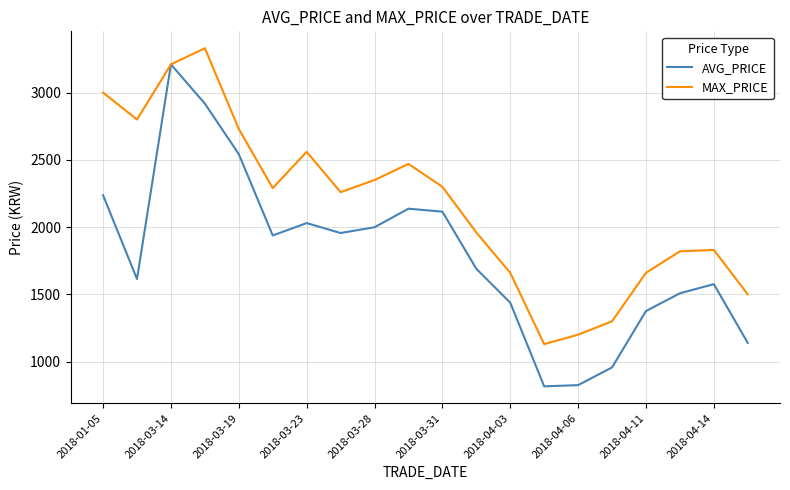

Rank the series by their maximum value, from lowest to highest.

AVG_PRICE, MAX_PRICE